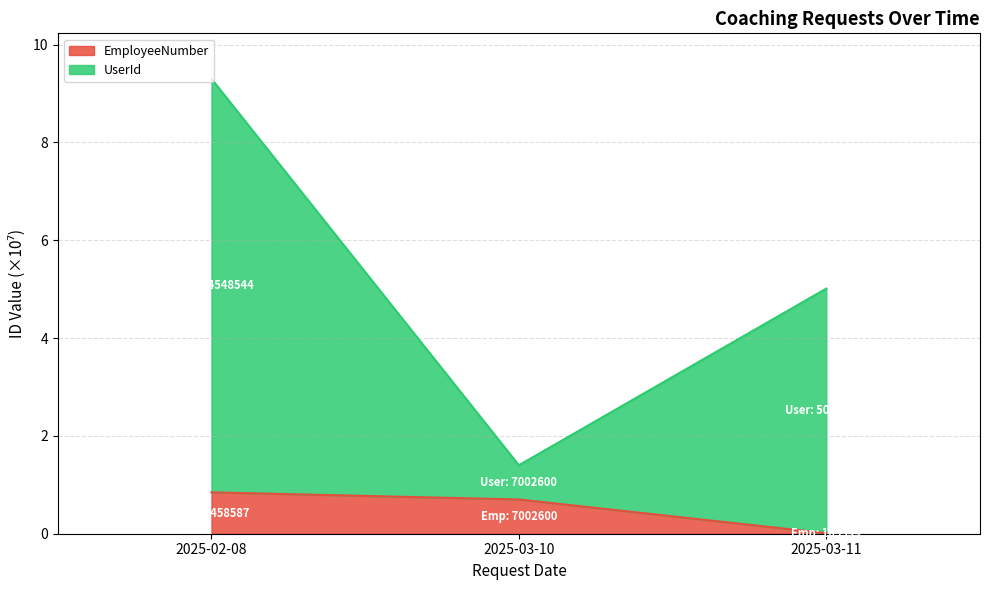

Is the value of UserId at 2025-03-11 greater than the value of EmployeeNumber at 2025-02-08?

Yes